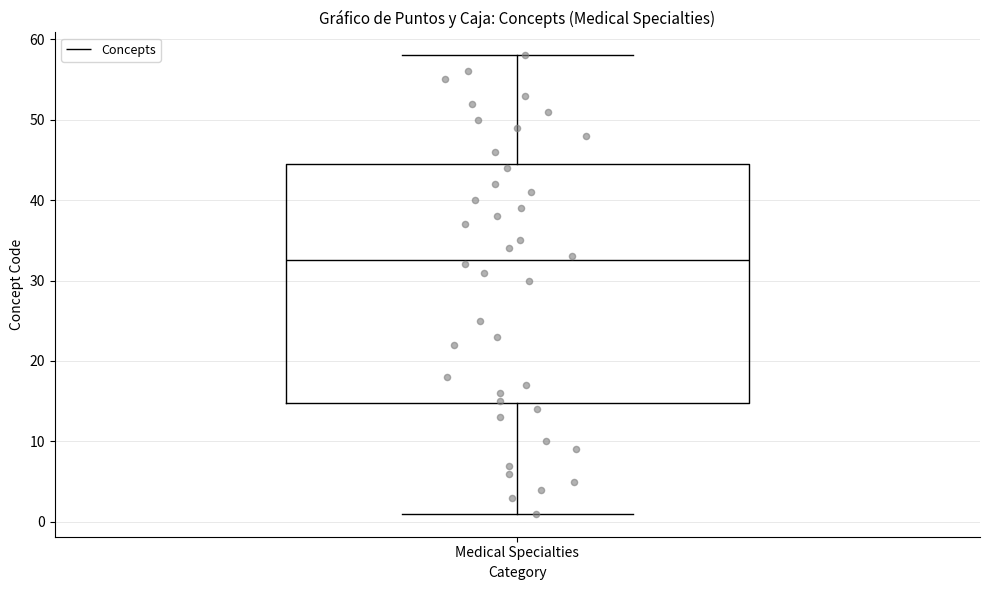

Where is the lower edge of the box for Medical Specialties on the y-axis? The values are not printed on the chart, so give them approximately, as read against the axis.

15